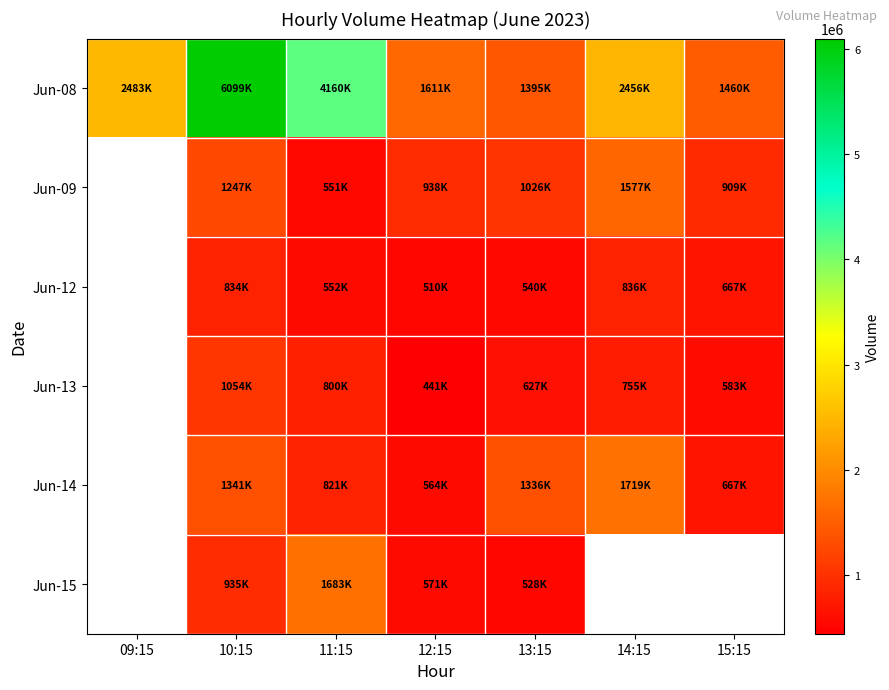

How many values in the Jun-12 series exceed 540909?

4